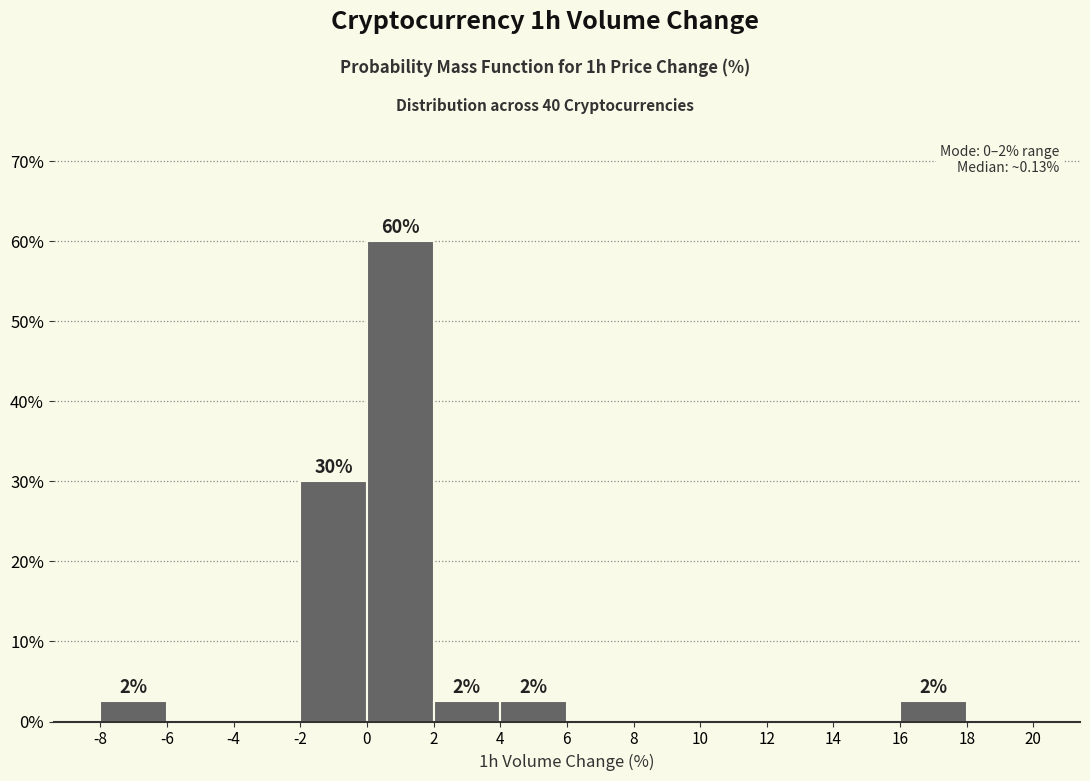

Over which range of the x-axis is the bar tallest?

0 to 2